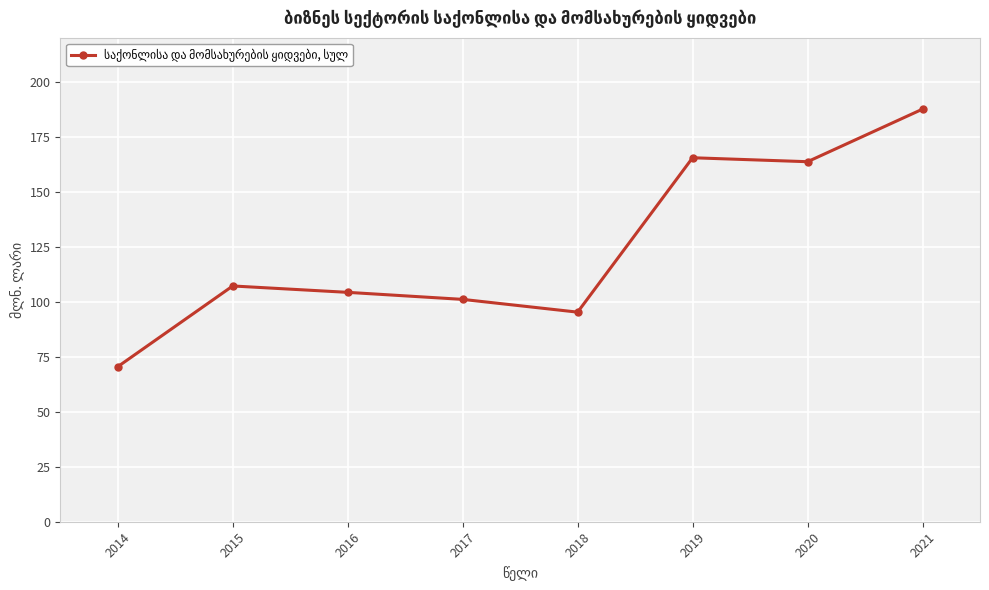

Count the number of values greater than 107.

4